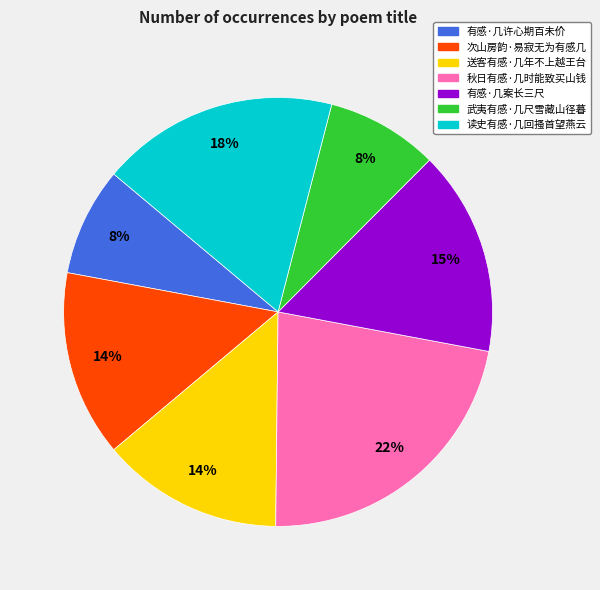

The 送客有感·几年不上越王台 slice represents 14% of the pie. True or false?

True